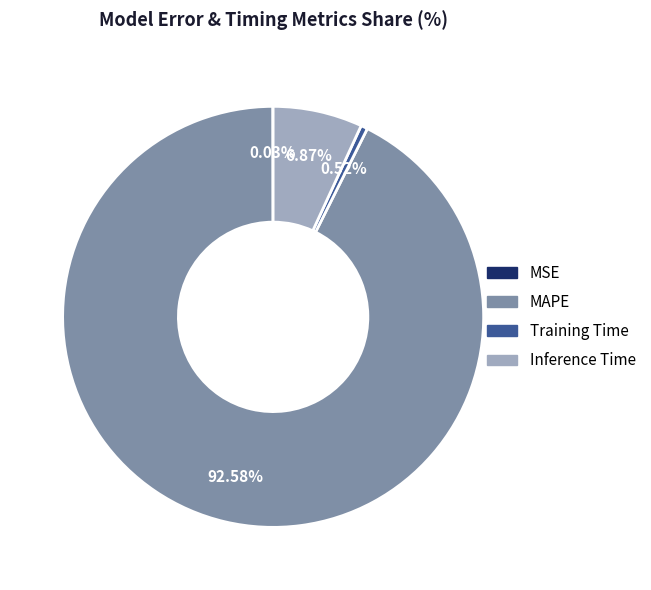

Is MAPE the majority of the pie?

Yes